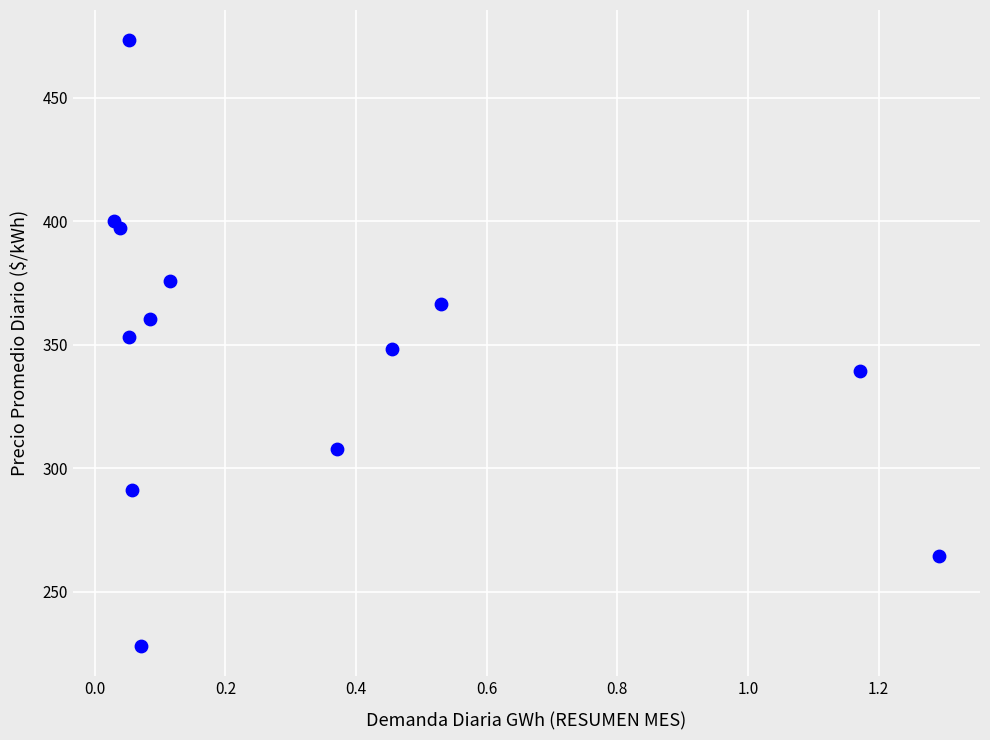

What is the range of Y values (max minus min)?

245.3